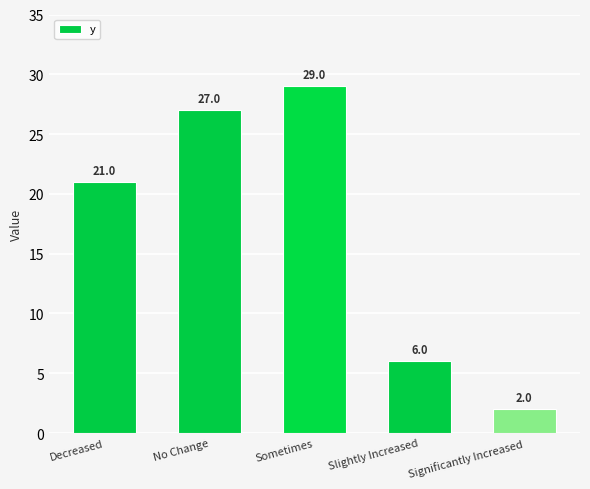

What is the label of the 3rd bar from the left?

Sometimes